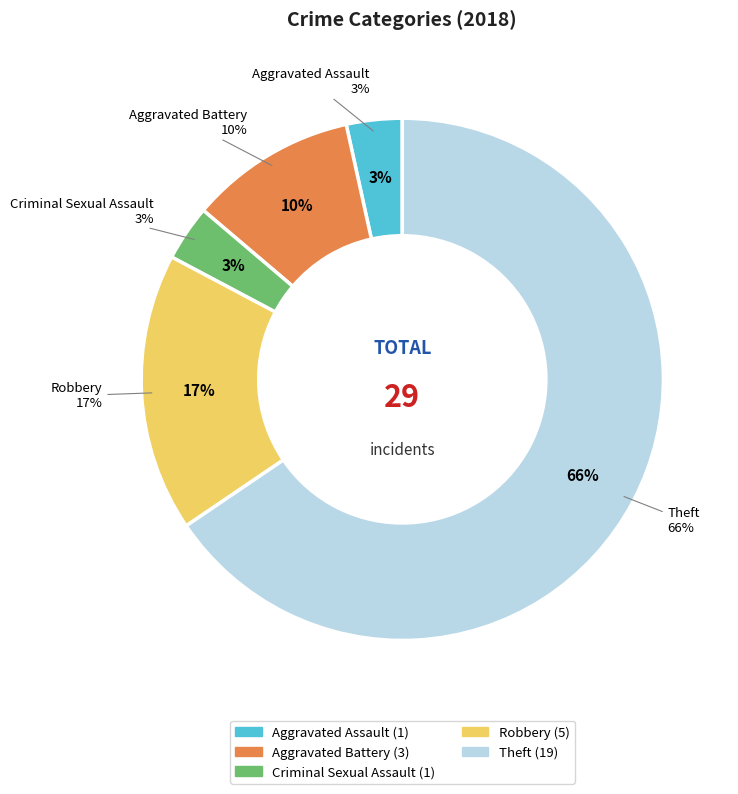

To the nearest percent, what is the difference between the largest and smallest slice percentages?

62%